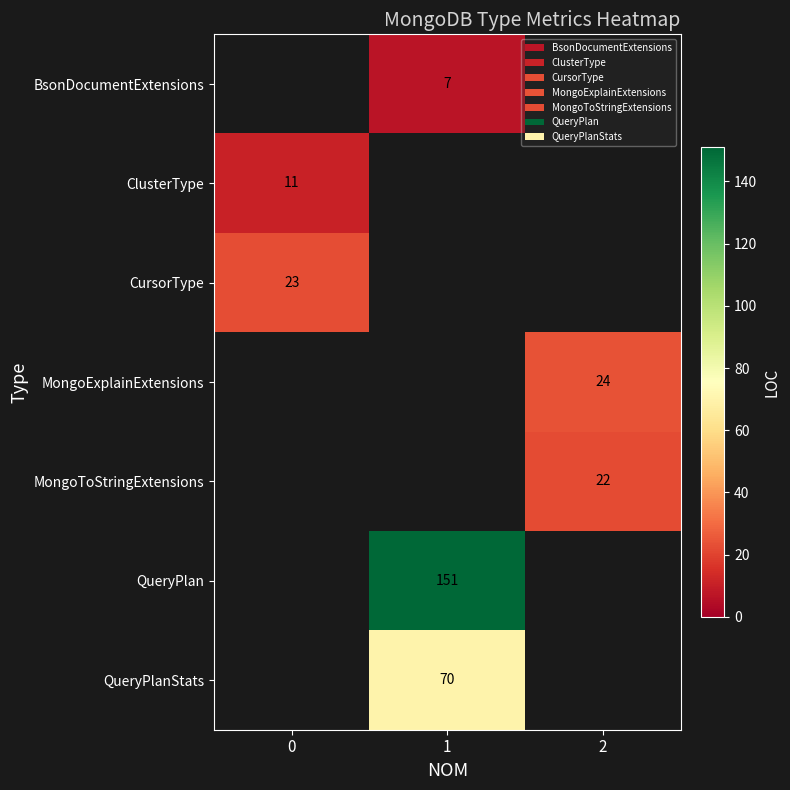

The value of MongoToStringExtensions at 2 is 10.9. True or false?

False